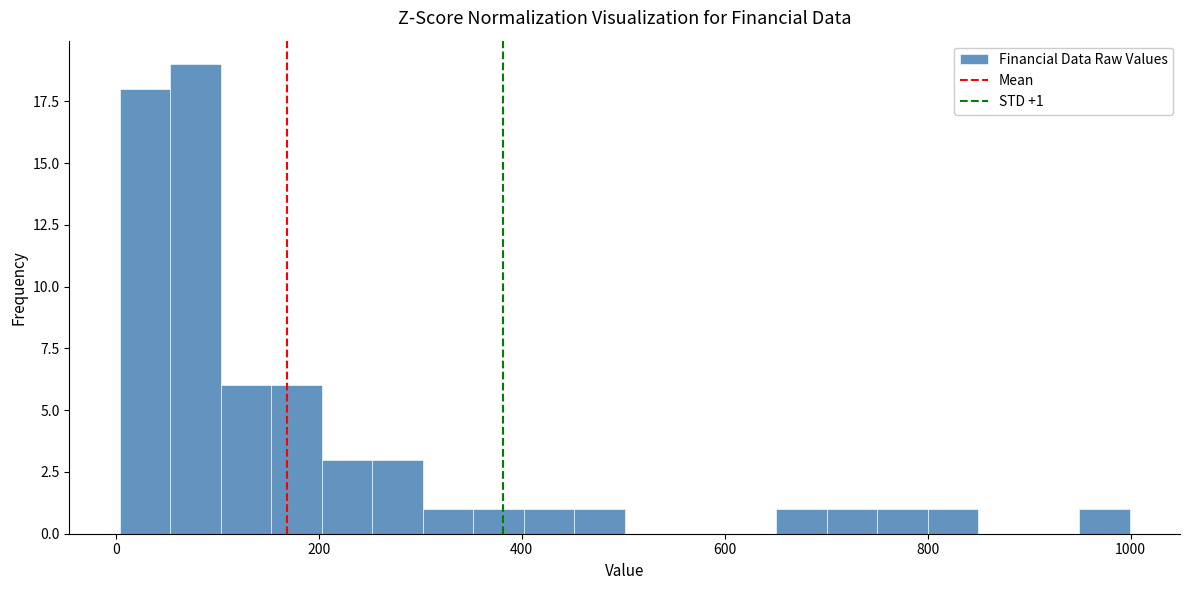

Around what value on the x-axis is the tallest bar? Give the approximate position of its centre, as read against the axis.

80